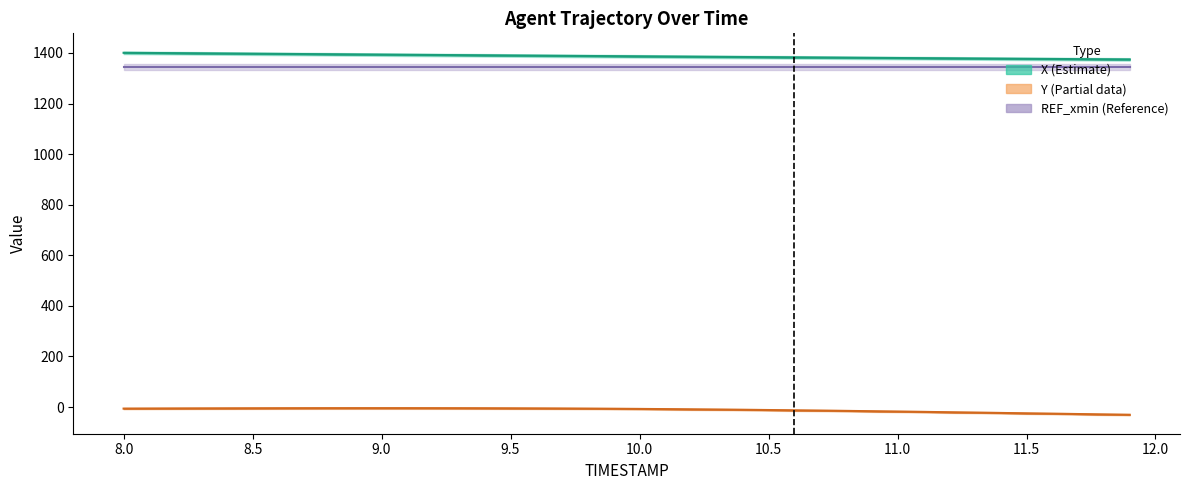

True or false: X and REF_xmin (scaled) intersect in this chart.

False